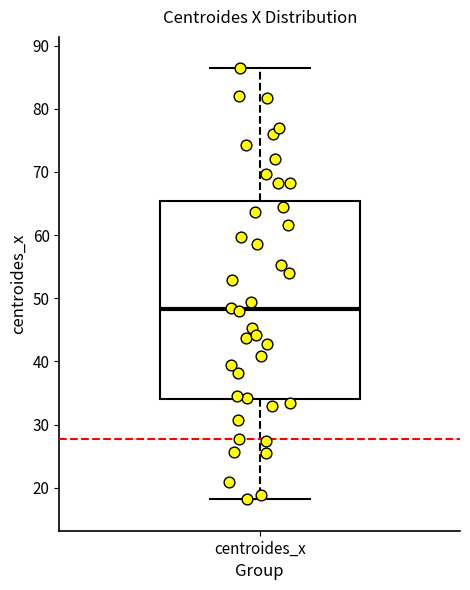

Transcribe this box plot: give where the median line is, the range the box spans, and where the two whiskers end, as read against the y-axis. The values are not printed on the chart, so give them approximately, as read against the axis.

median 48, box 34 to 65, whiskers 18 to 86